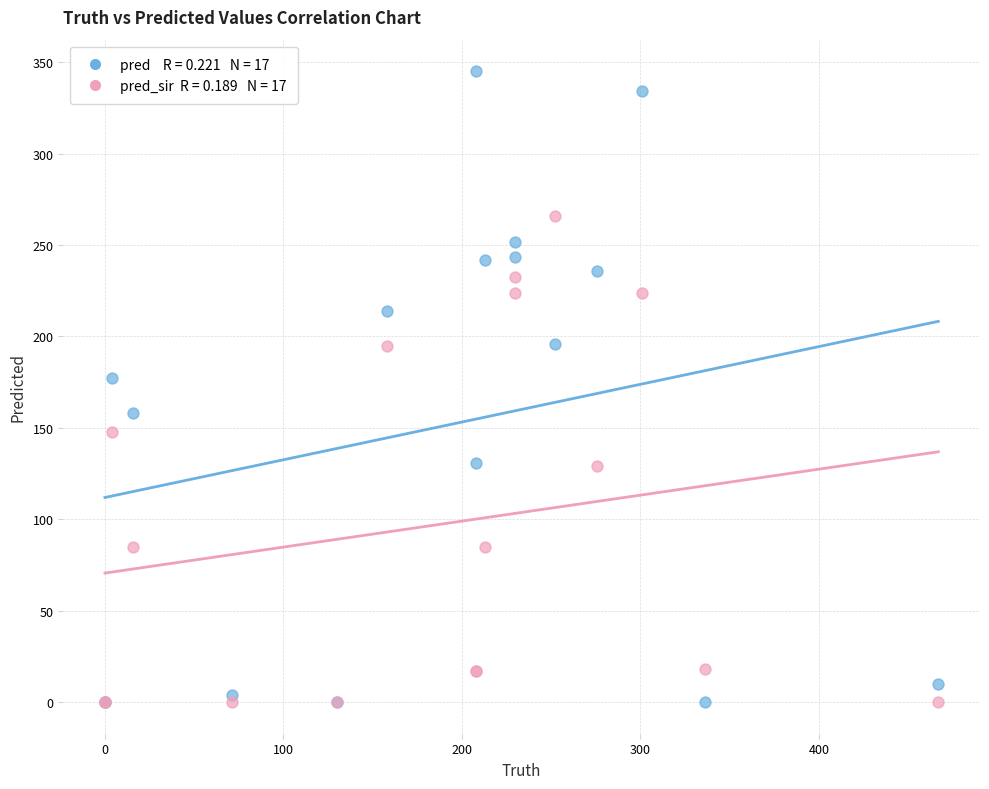

Across all series, what Y value is closest to 172?

177.0